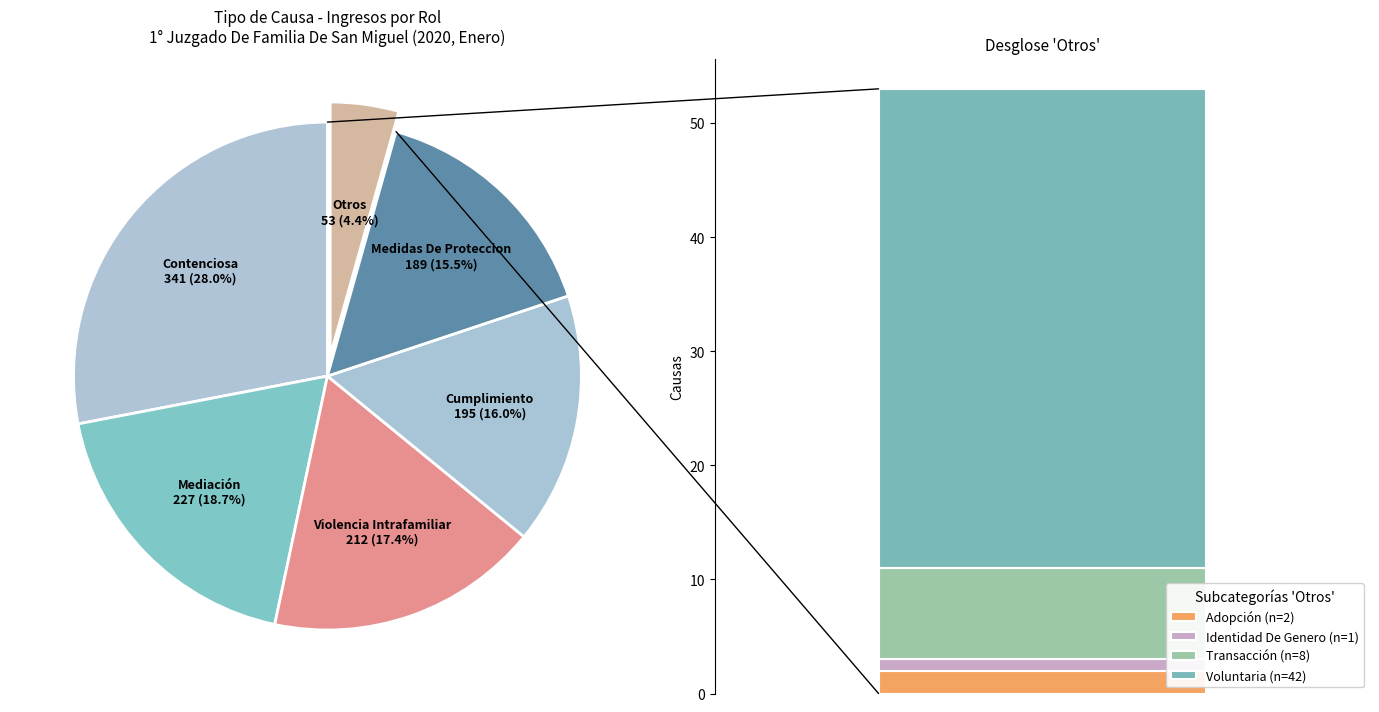

To the nearest percent, what is the difference between the Voluntaria and Contenciosa slice percentages?

25%